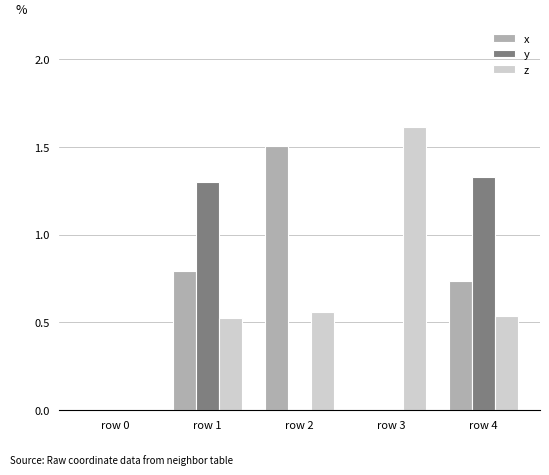

Which label corresponds to the largest value in the chart?

row 3